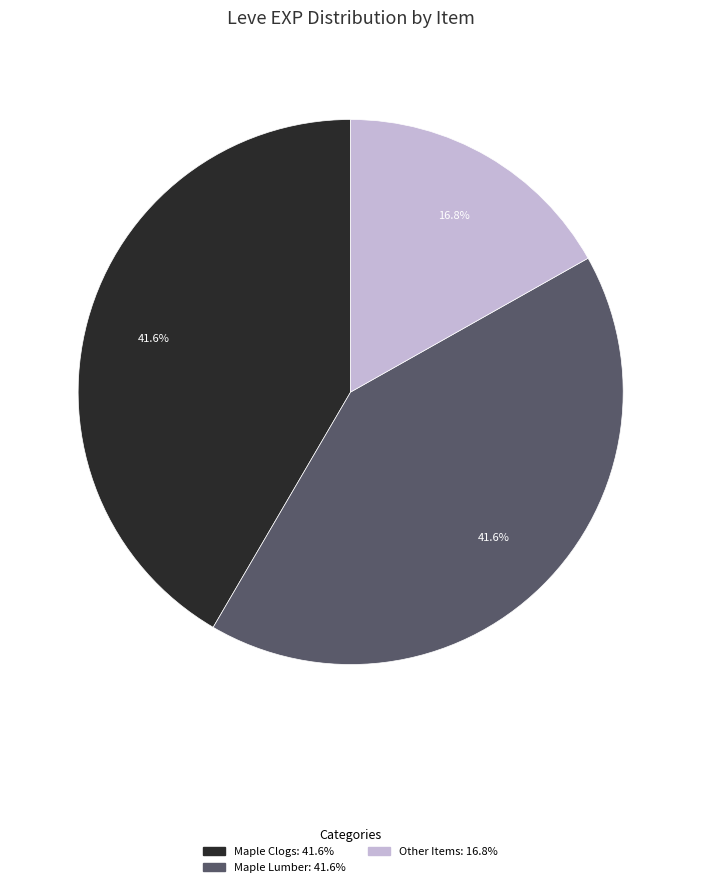

How many segments does this pie chart have?

3